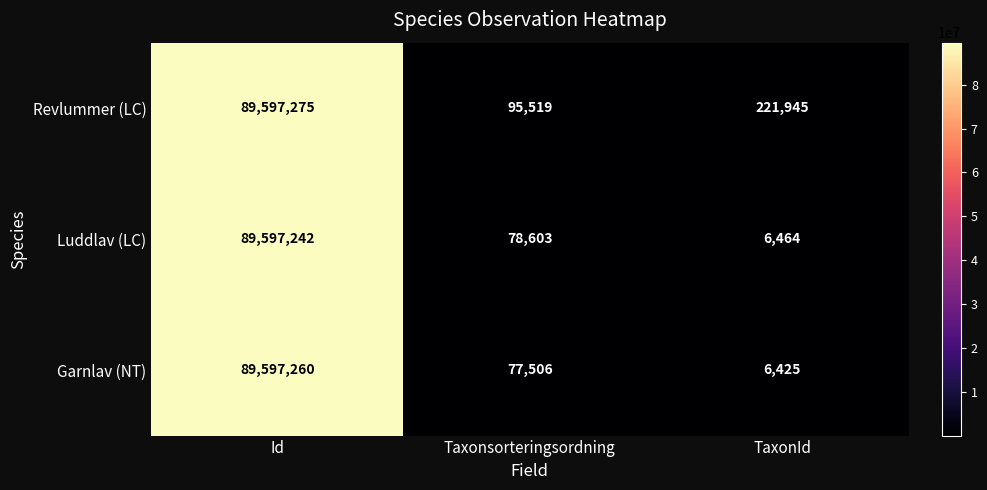

How many series are shown in this chart?

3